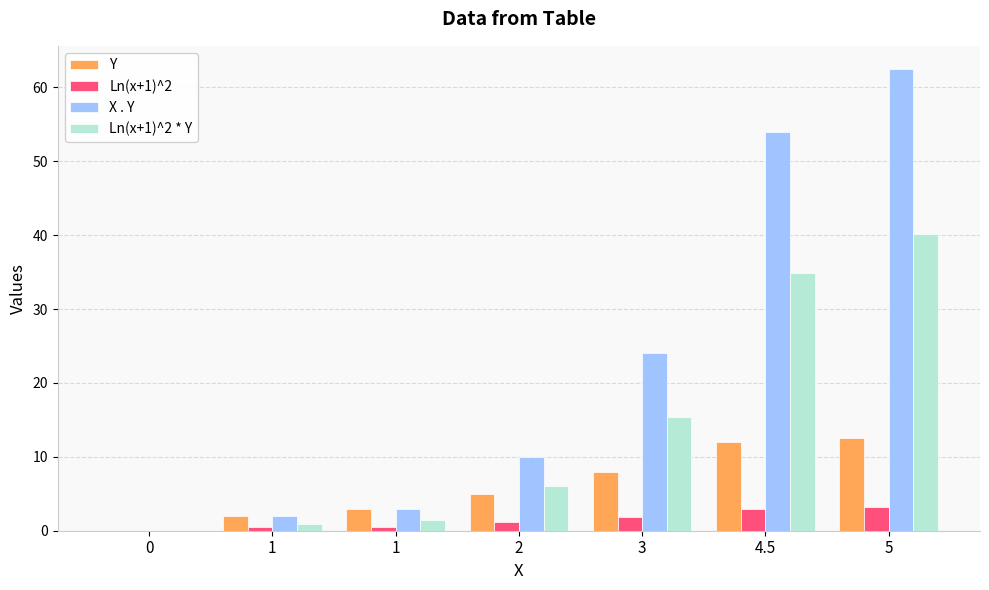

Reading left to right, transcribe all the data shown in this chart.

Y: 0=0.0	1=2.0	1=3.0	2=5.0	3=8.0	4.5=12.0	5=12.5
Ln(x+1)^2: 0=0.0	1=0.5	1=0.5	2=1.2	3=1.9	4.5=2.9	5=3.2
X . Y: 0=0.0	1=2.0	1=3.0	2=10.0	3=24.0	4.5=54.0	5=62.5
Ln(x+1)^2 * Y: 0=0.0	1=1.0	1=1.4	2=6.0	3=15.4	4.5=34.9	5=40.1